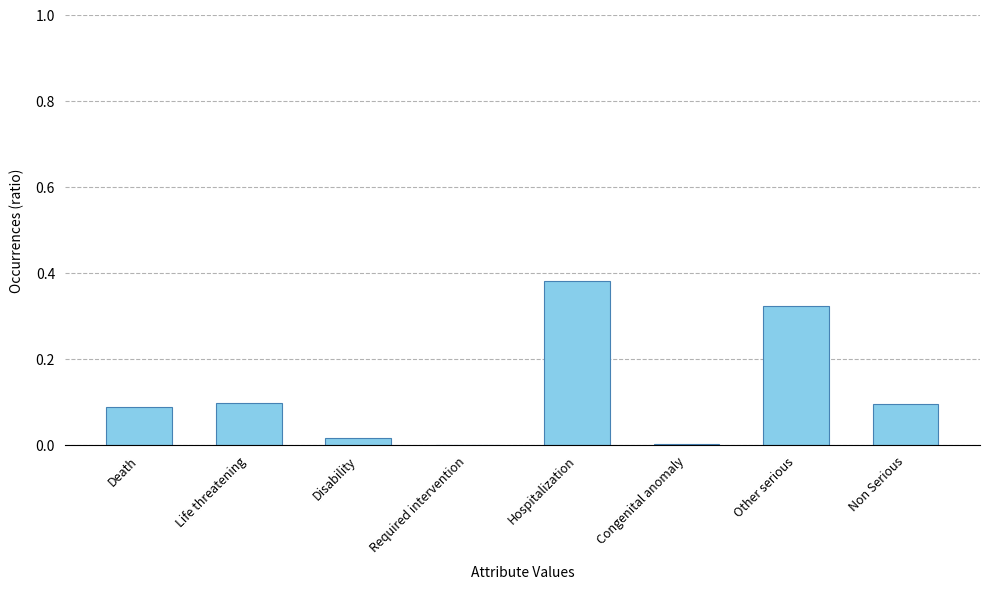

What is the sum of all values?

1.0